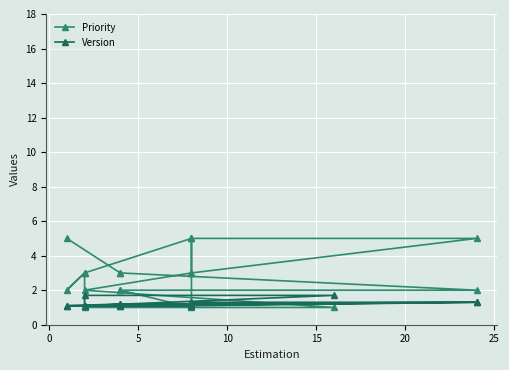

How many data points does each series have?

18